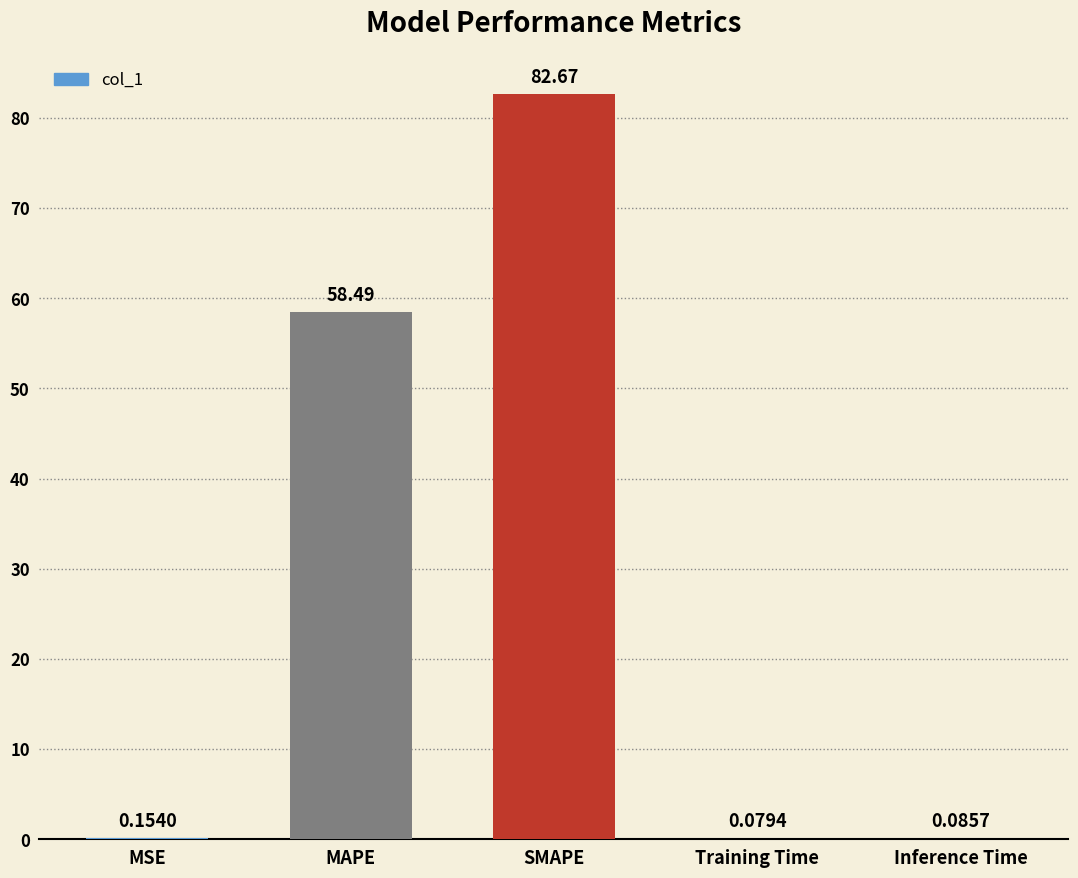

Which label corresponds to the largest value in the chart?

SMAPE